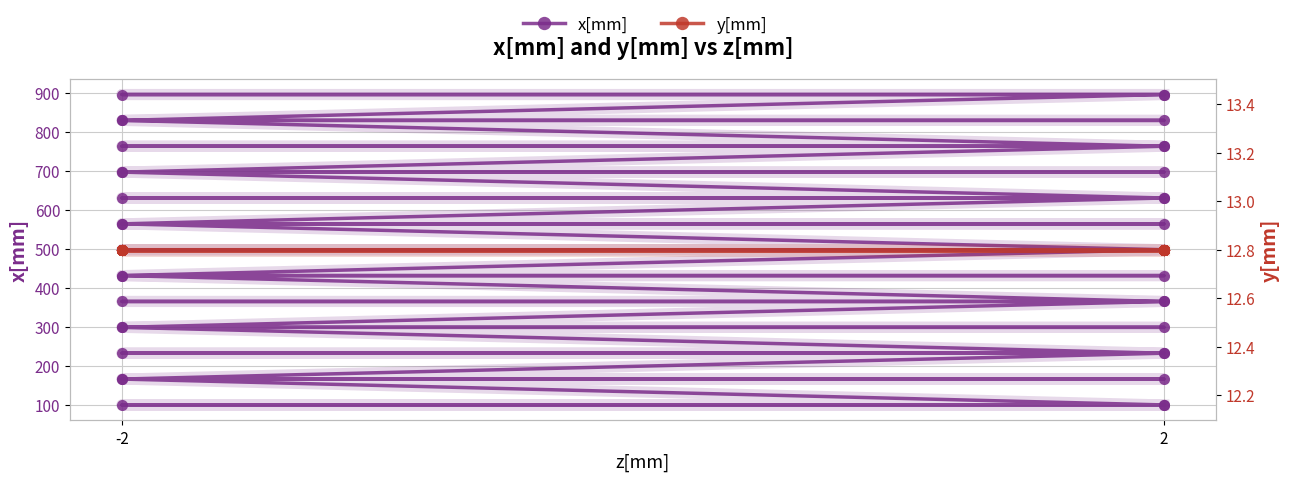

True or false: y[mm] and x[mm] intersect in this chart.

False